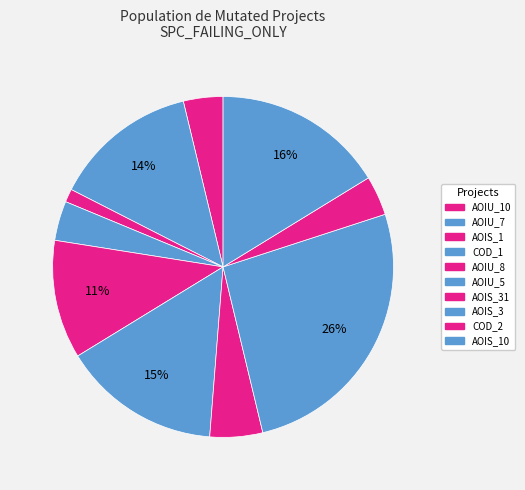

Count the number of slices in the pie.

10